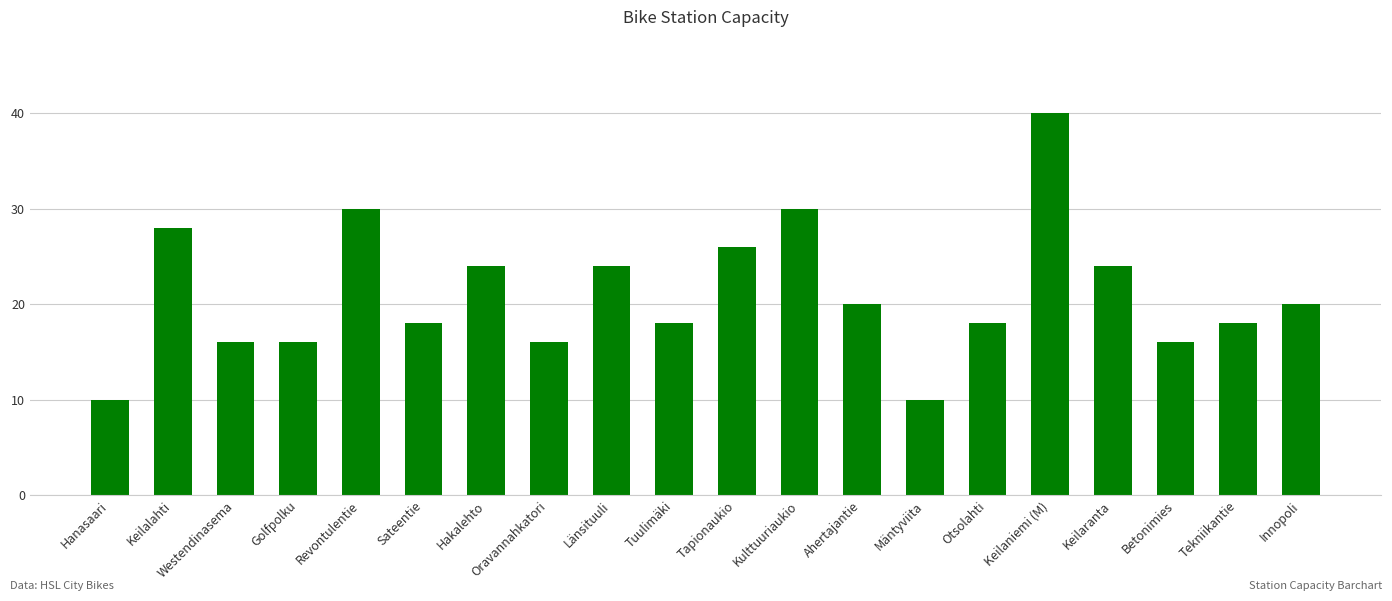

Which label corresponds to the largest value in the chart?

Keilaniemi (M)